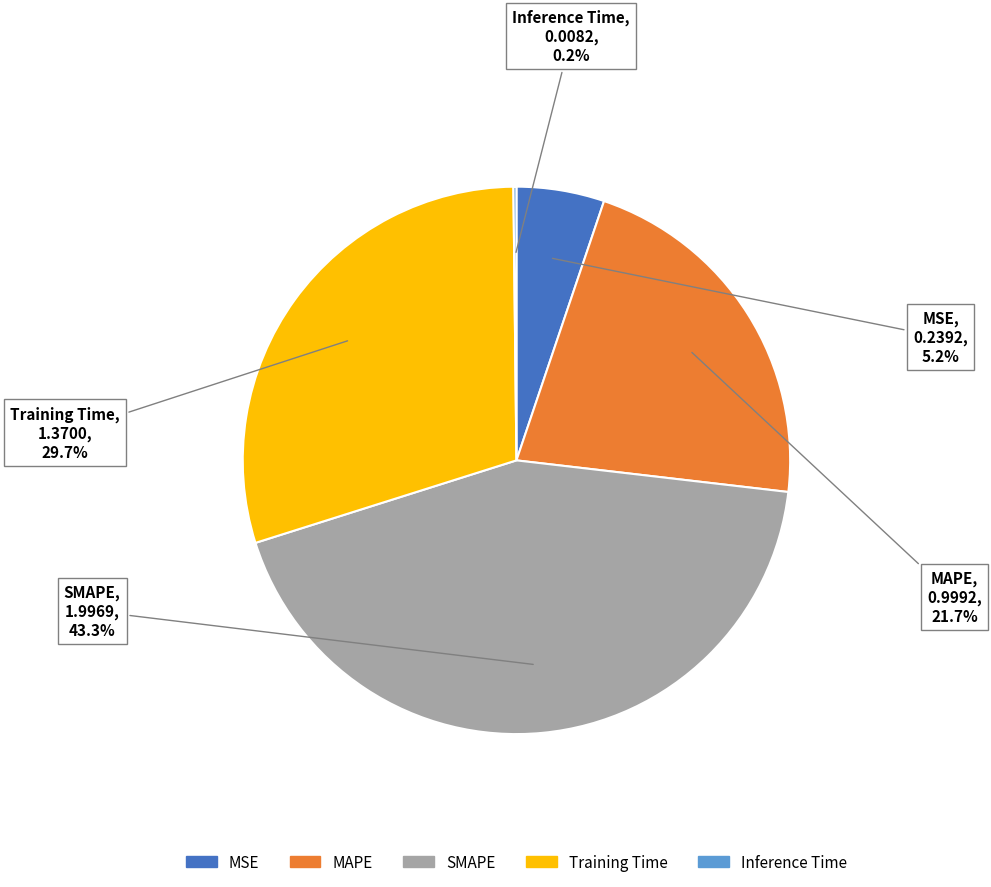

To the nearest percent, what is the difference between the largest and smallest slice percentages?

43%